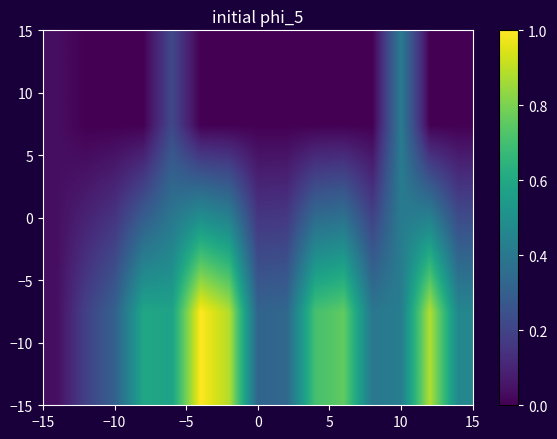

Count the number of data series in this chart.

2